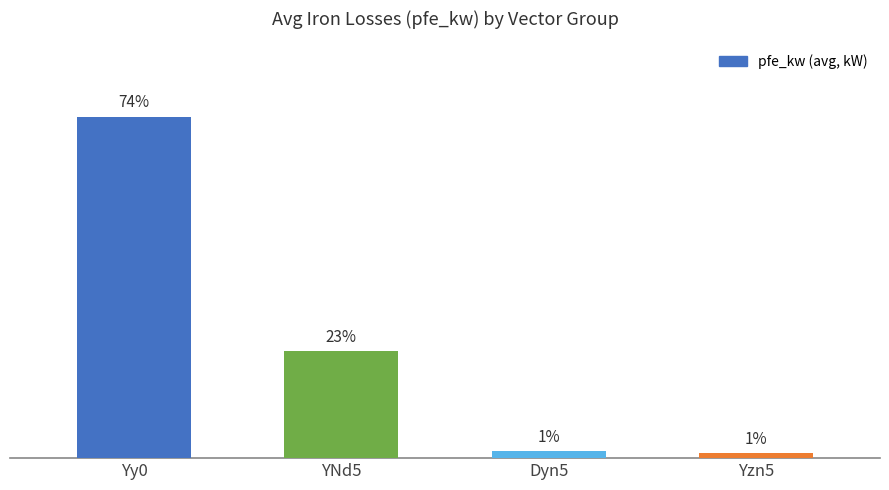

Are the bars horizontal?

No